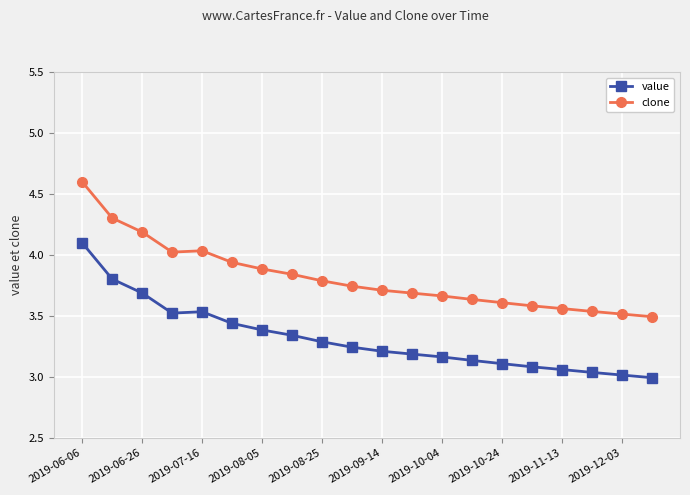

Which series has the largest total across all categories?

clone